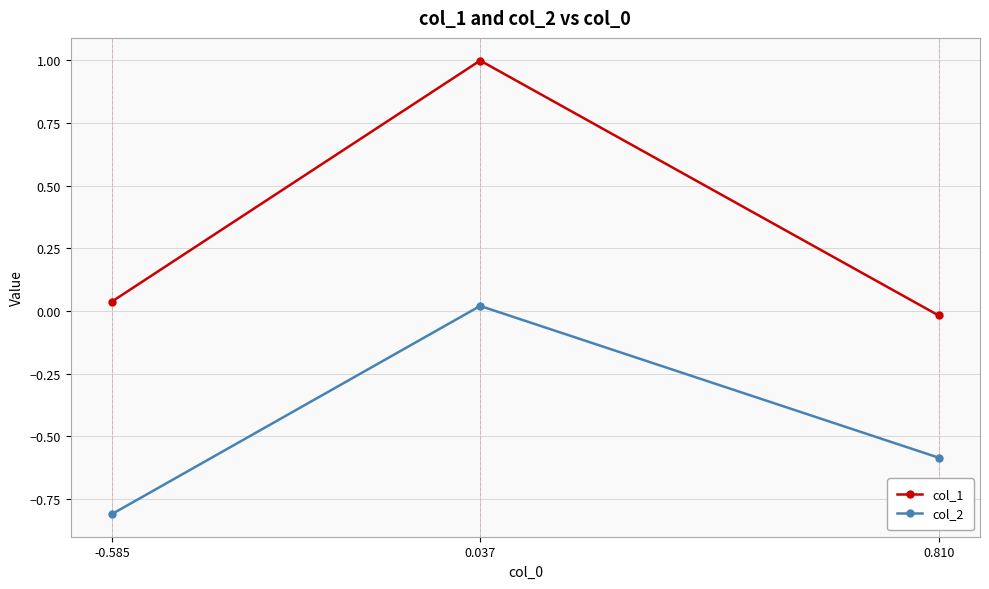

What is the spread (max minus min) of values at -0.585?

0.8